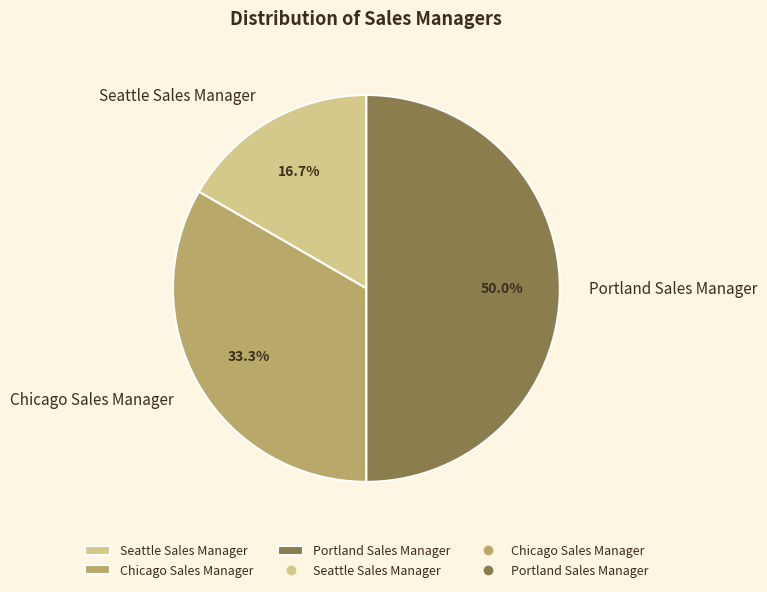

Do Chicago Sales Manager and Portland Sales Manager together represent more than half of the pie?

Yes